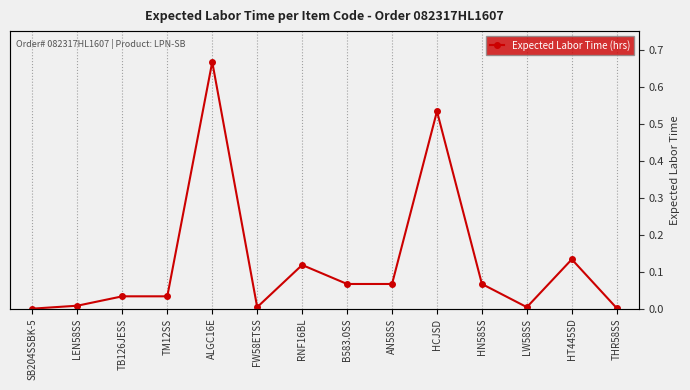

Is this an area chart (filled region under the line)?

No